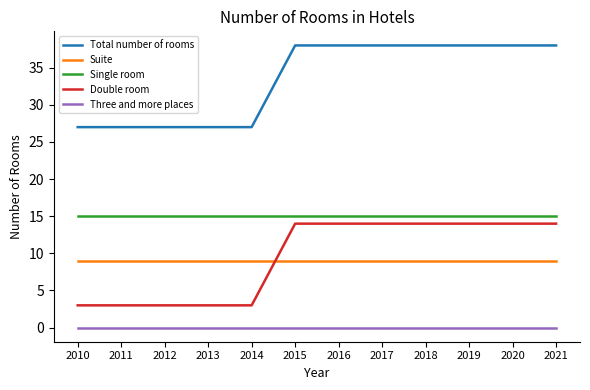

True or false: Single room and Total number of rooms cross at least once.

False